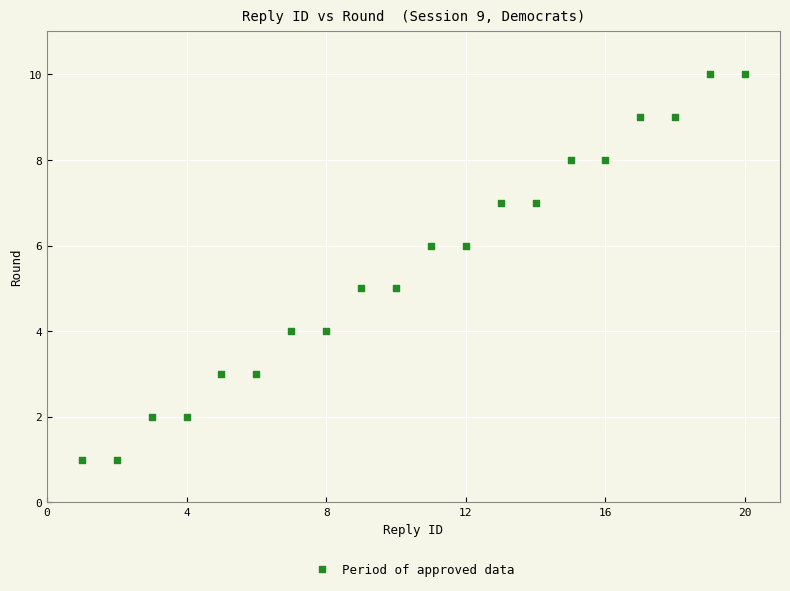

What is the range of Y values (max minus min)?

9